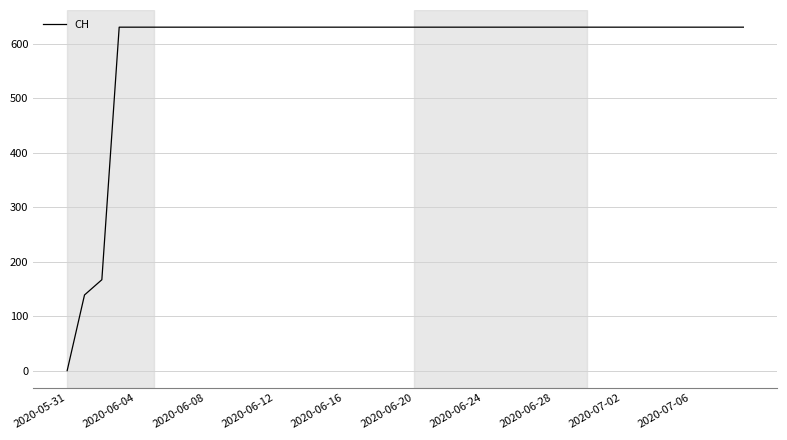

What is the maximum value shown in the chart?

631